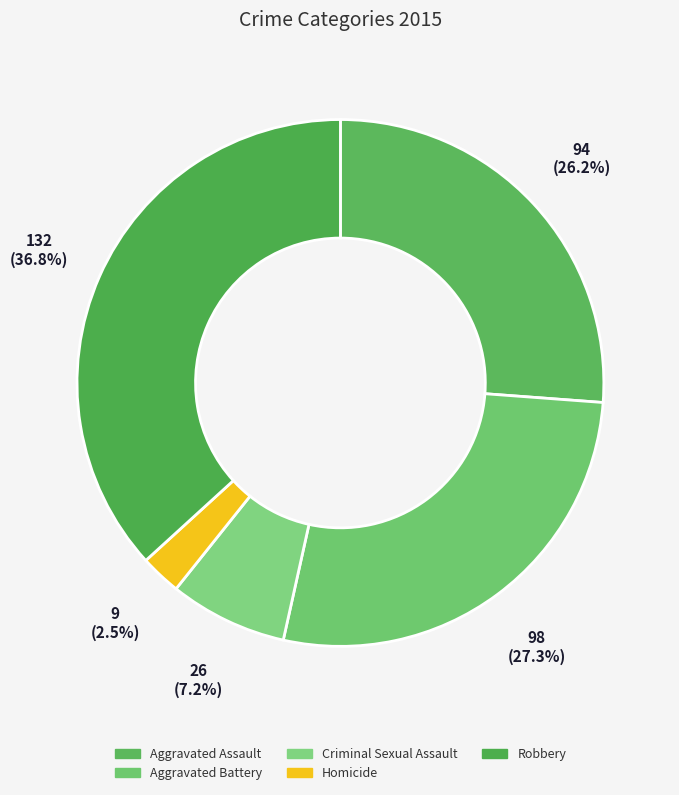

To the nearest percent, what is the difference between the largest and smallest slice percentages?

34%